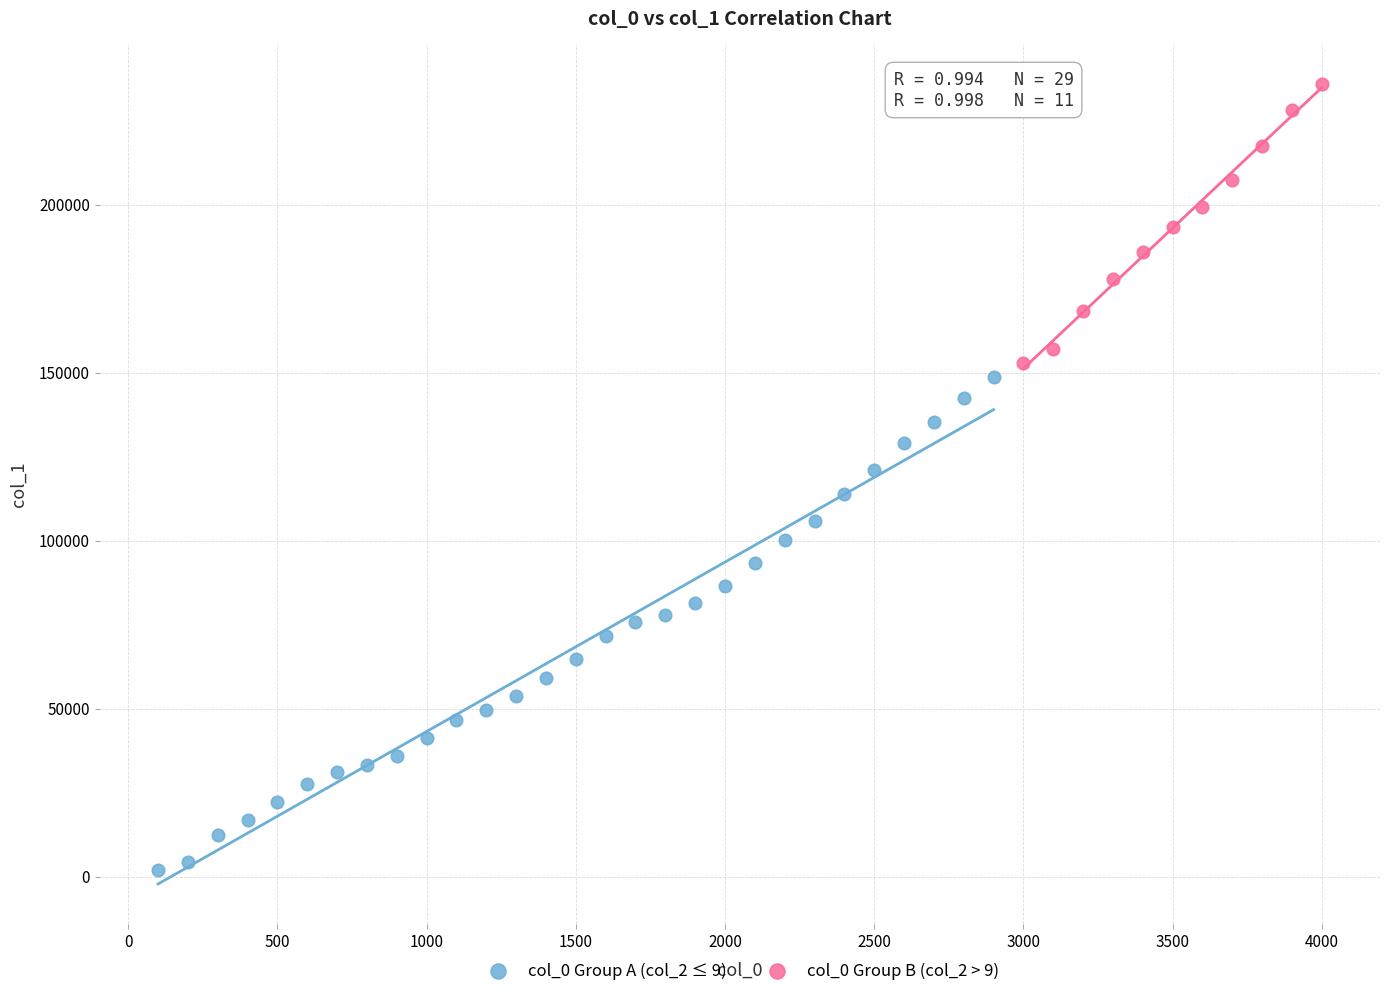

Which series contains the lowest Y value?

col_0 Group A (col_2 ≤ 9)